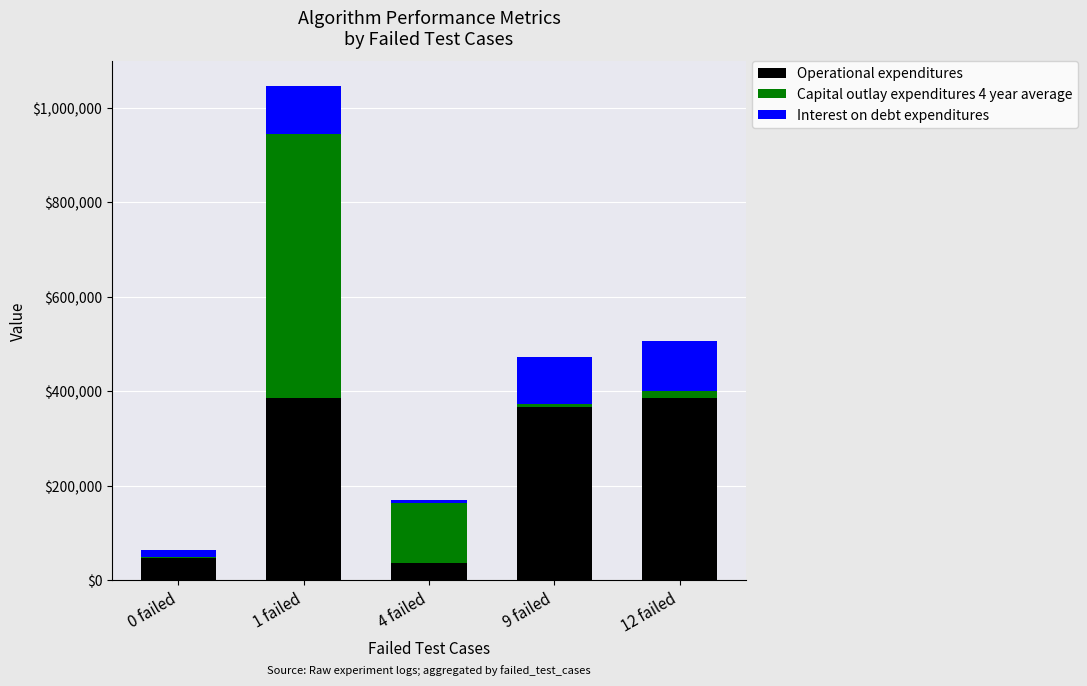

At which label is Operational expenditures closest to 211574?

9 failed